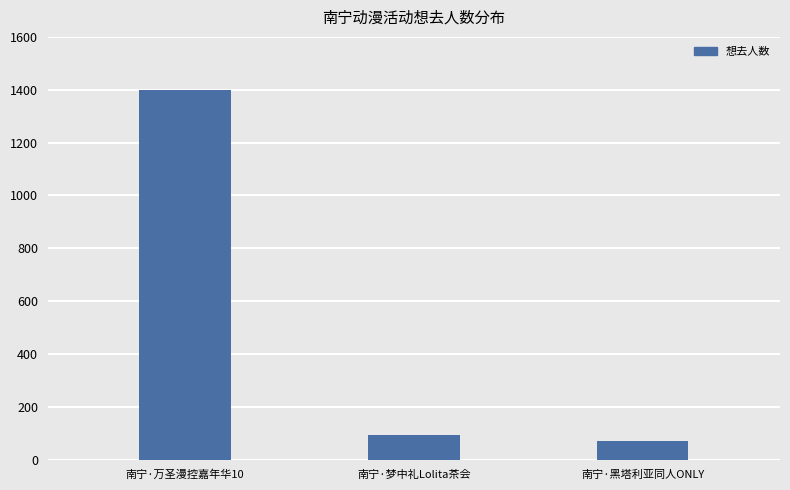

Which has a higher value, 南宁·黑塔利亚同人ONLY or 南宁·梦中礼Lolita茶会?

南宁·梦中礼Lolita茶会